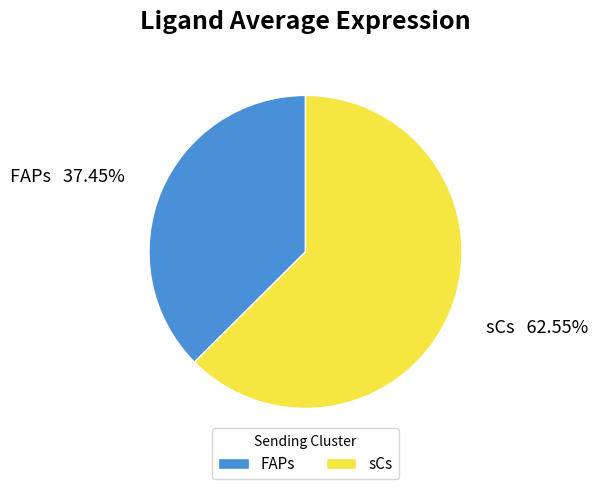

What percentage do sCs and FAPs together represent?

100.0%